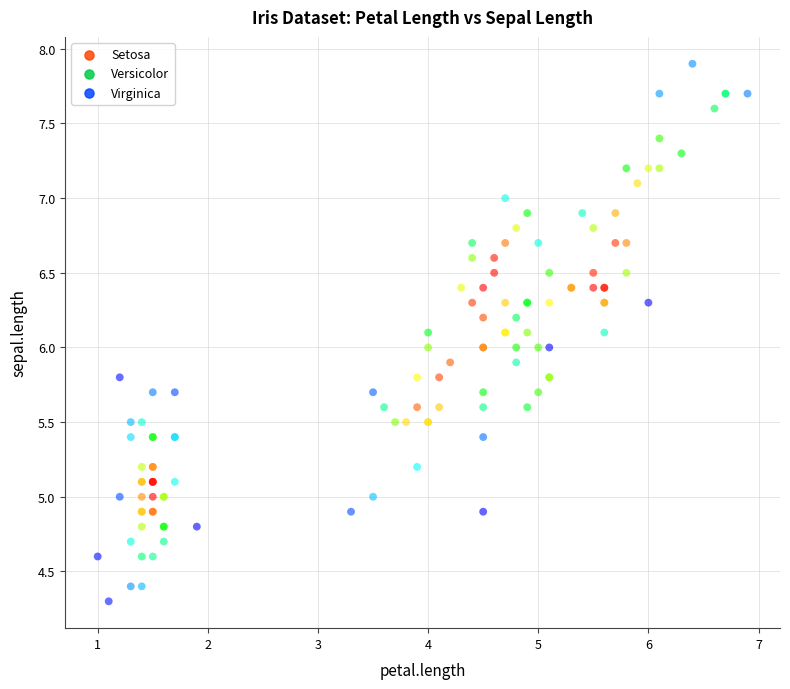

Which series contains the highest Y value?

Virginica